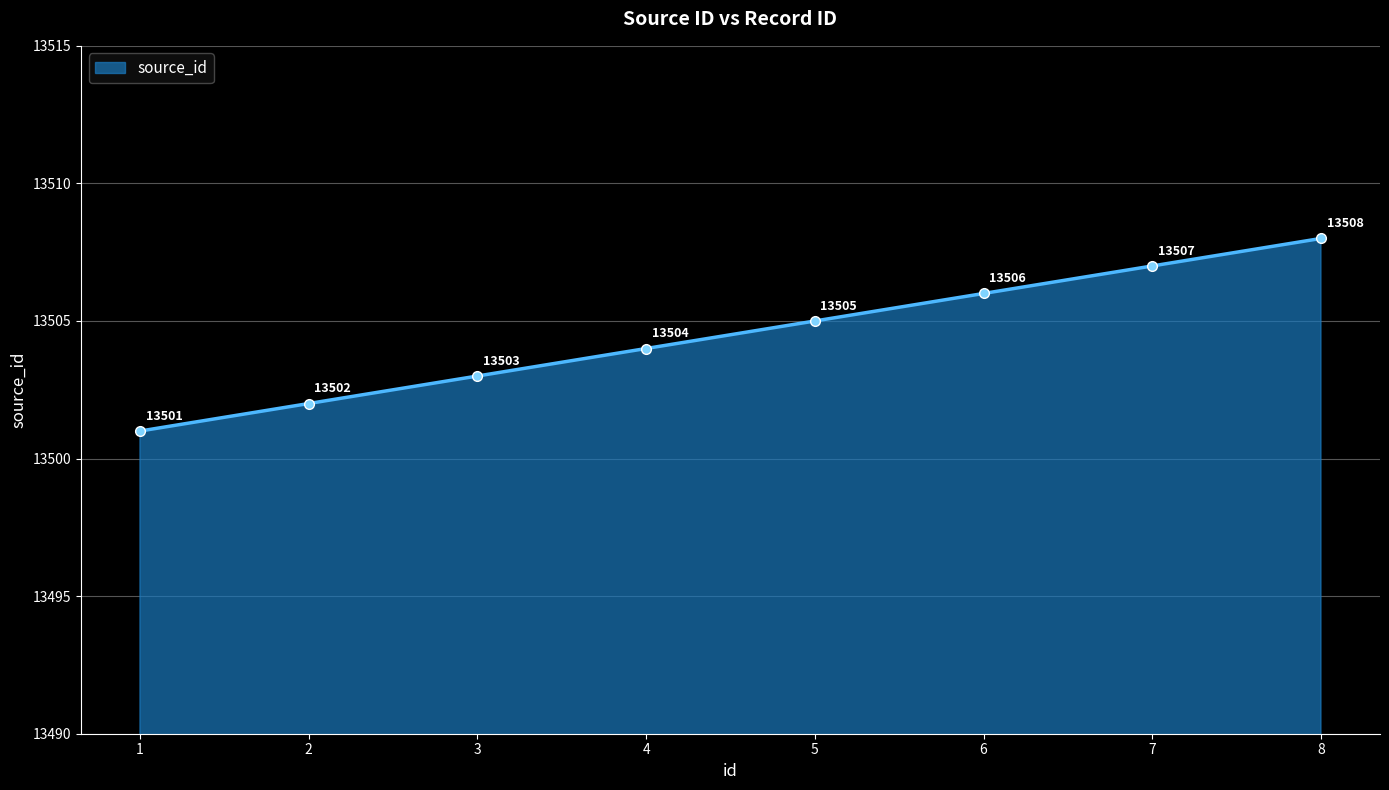

Does the chart have visible grid lines?

Yes